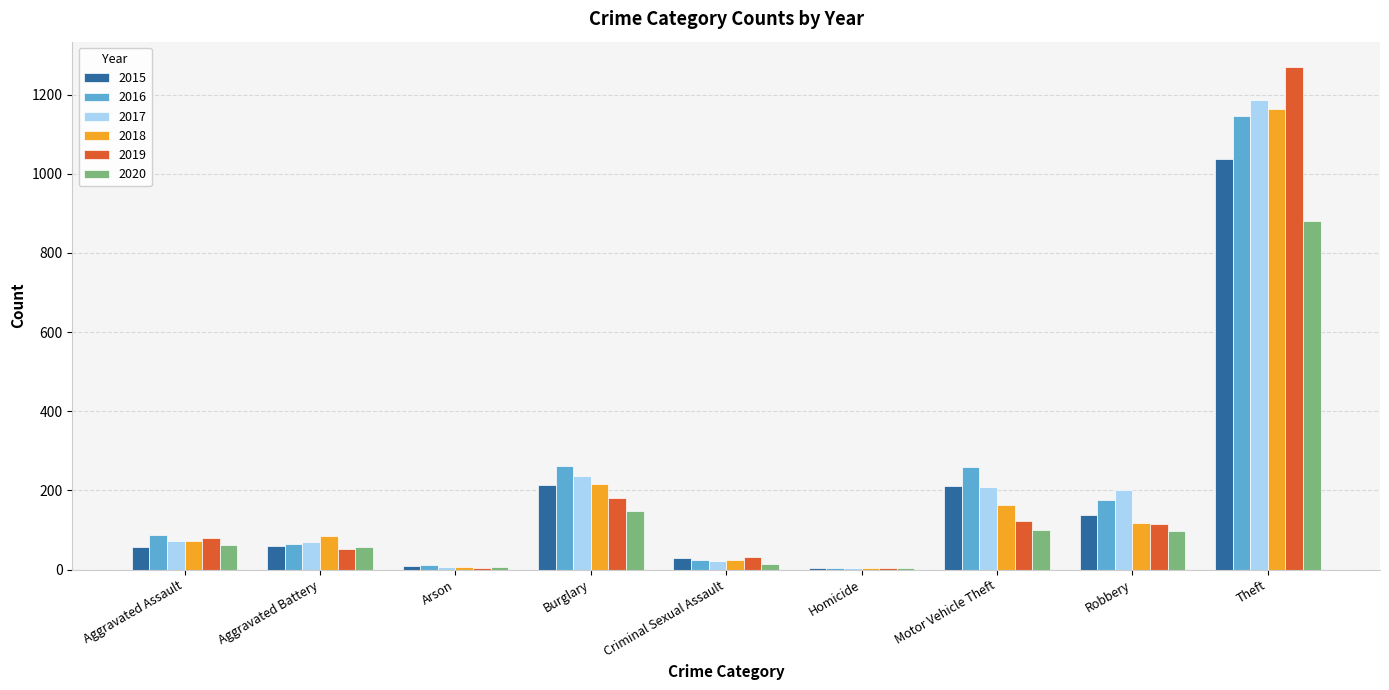

Which series changed the most between Aggravated Assault and Criminal Sexual Assault?

2016